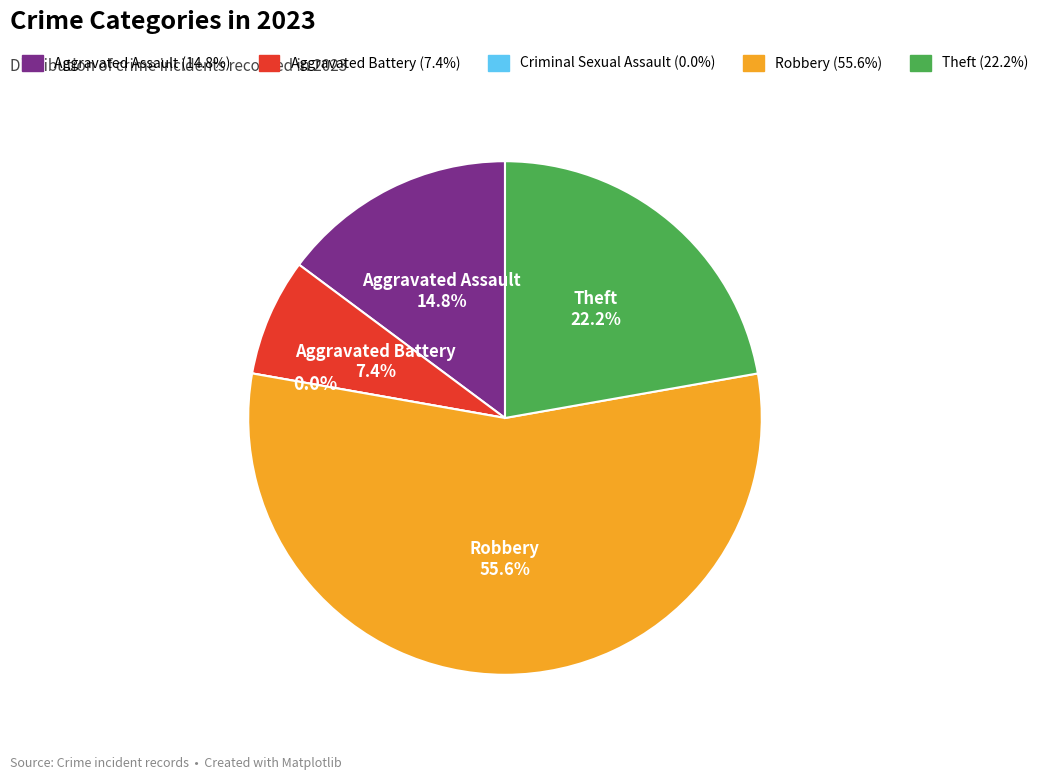

Does Theft represent more than half of the total?

No